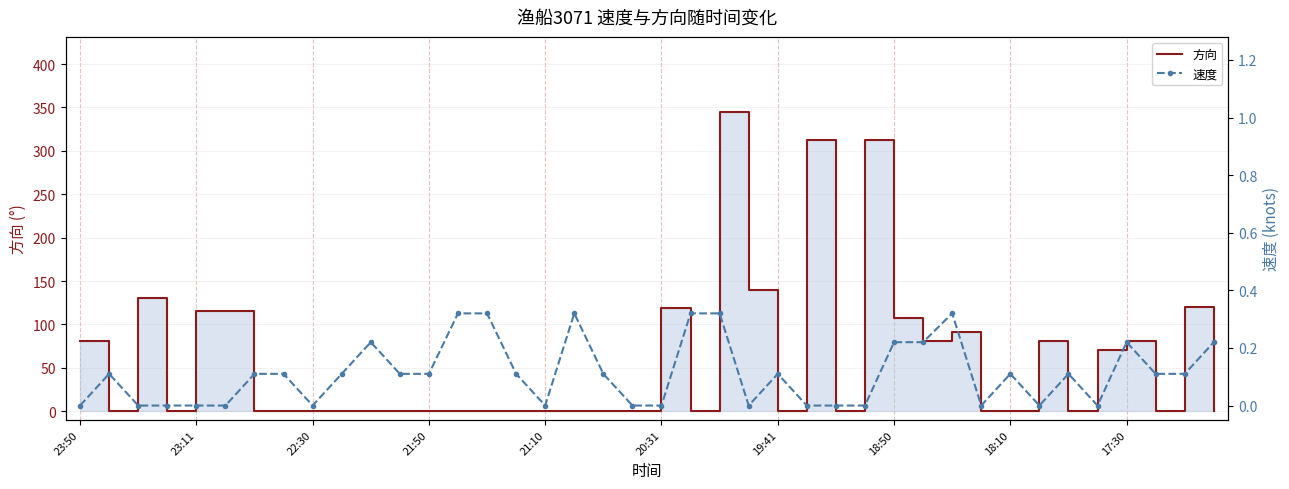

At which label does 速度 reach its peak?

13